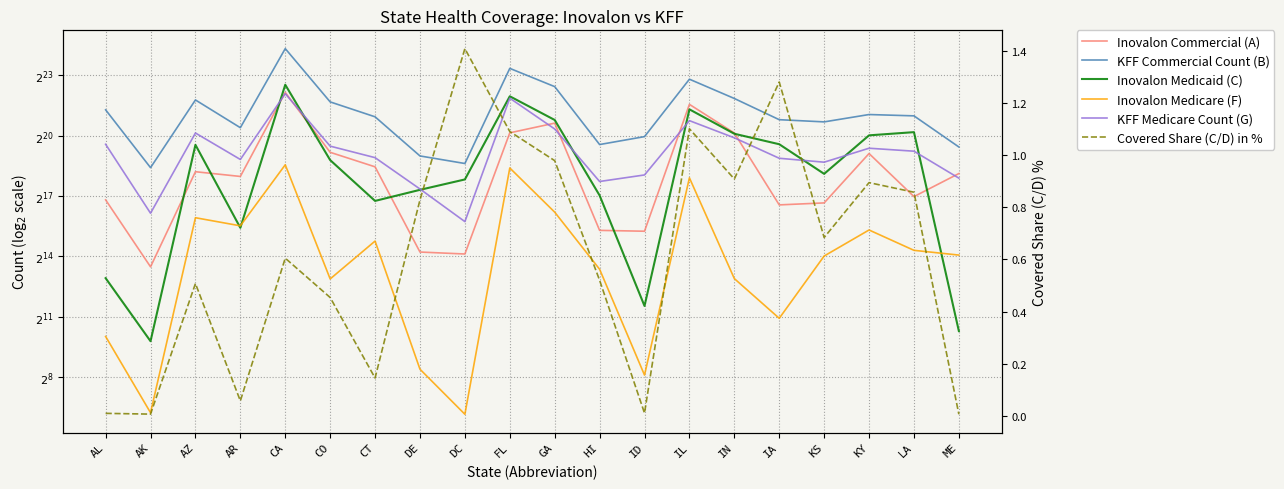

At CT, list the series in order from smallest to largest.

Covered Share (C/D) in %, Inovalon Medicare (F), Inovalon Medicaid (C), Inovalon Commercial (A), KFF Medicare Count (G), KFF Commercial Count (B)